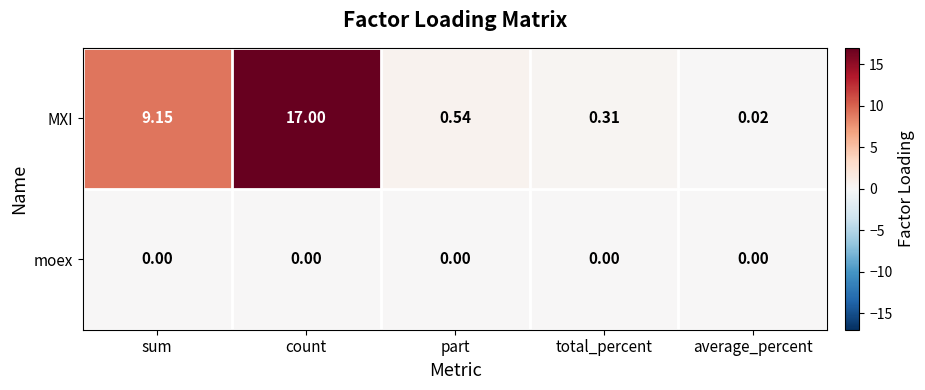

Which series has the largest total across all categories?

MXI